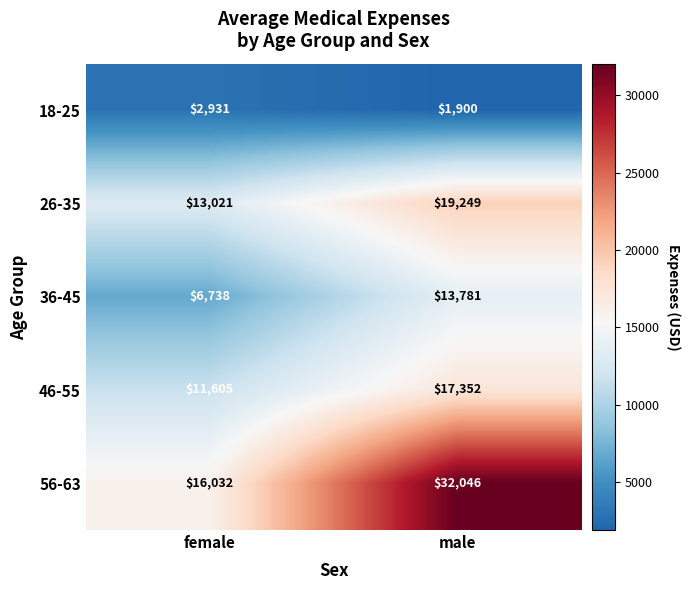

True or false: 46-55 has a value of 9690 at male.

False